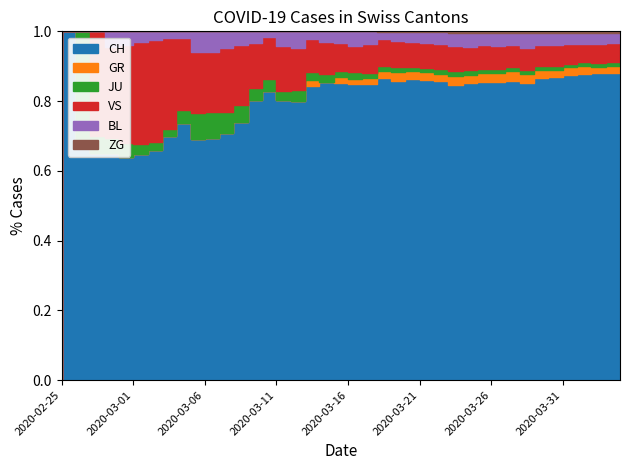

At which label is BL closest to 49?

2020-03-23